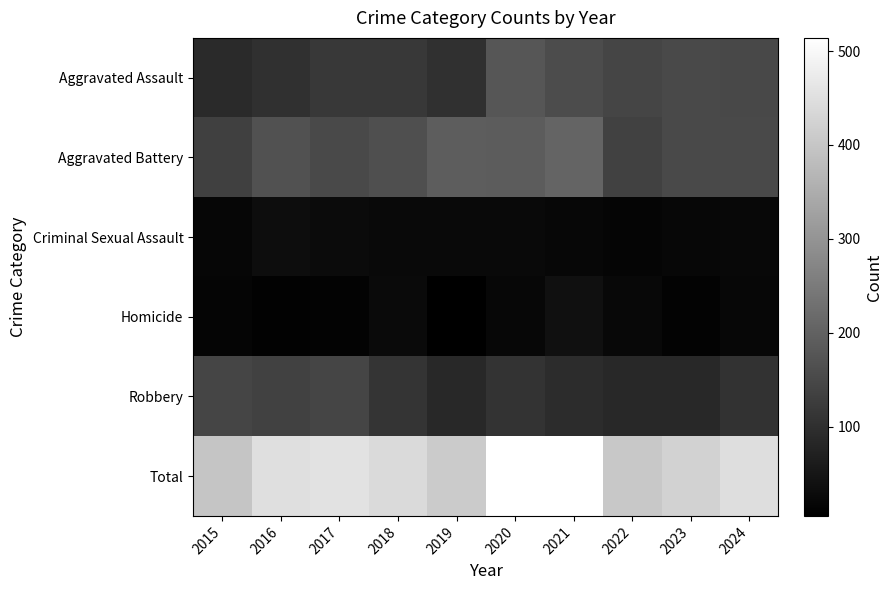

What is the spread (max minus min) of values at 2016?

440